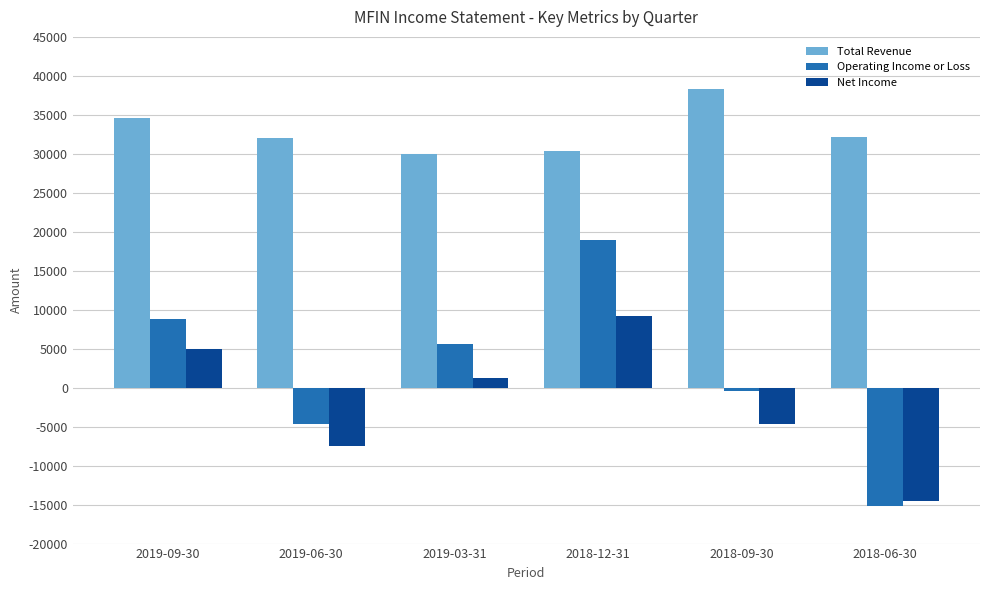

Which series changed the most between 2019-09-30 and 2019-06-30?

Operating Income or Loss